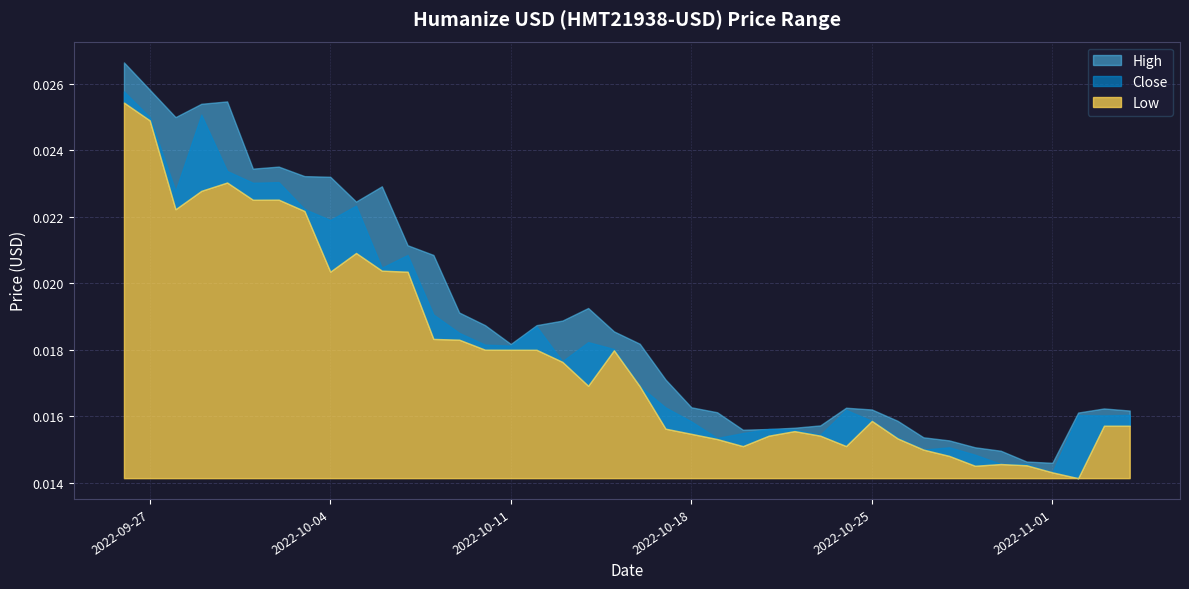

True or false: High has a value of 0.0 at 2022-10-01.

False